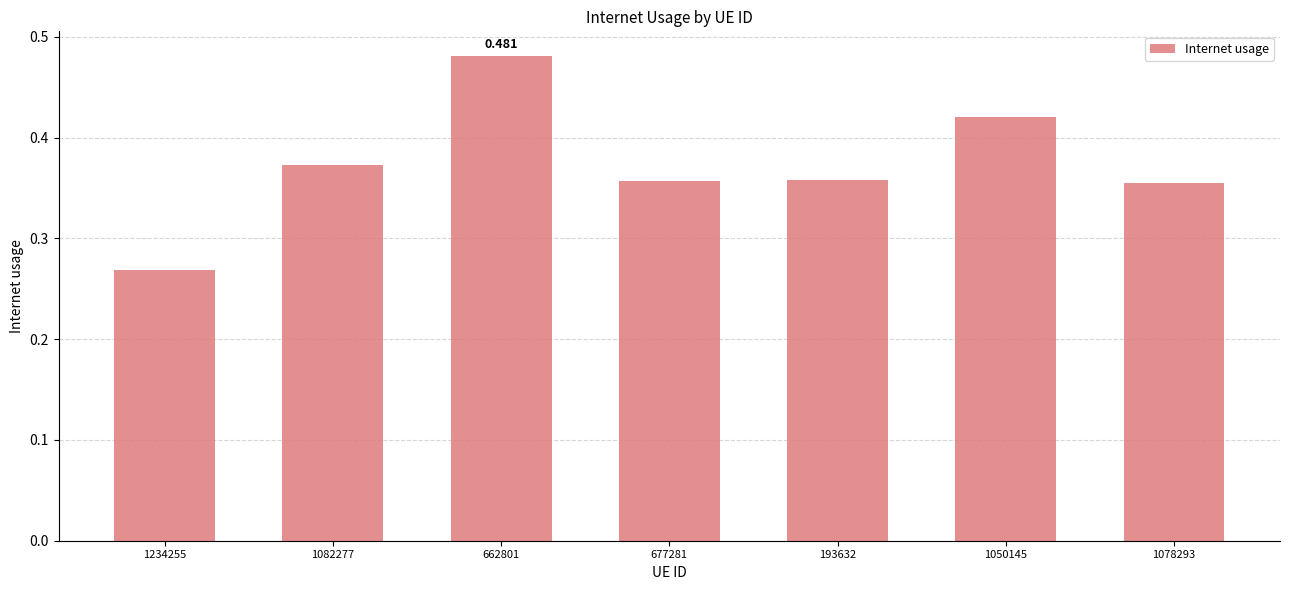

What is the maximum value shown in the chart?

0.5